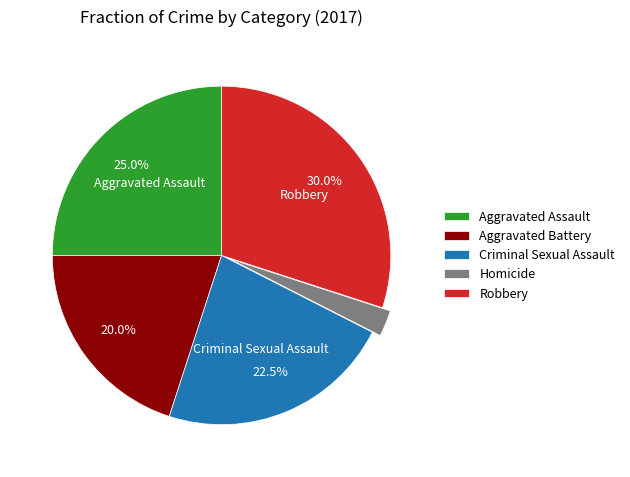

Rank the categories by value from highest to lowest.

Robbery, Aggravated Assault, Criminal Sexual Assault, Aggravated Battery, Homicide